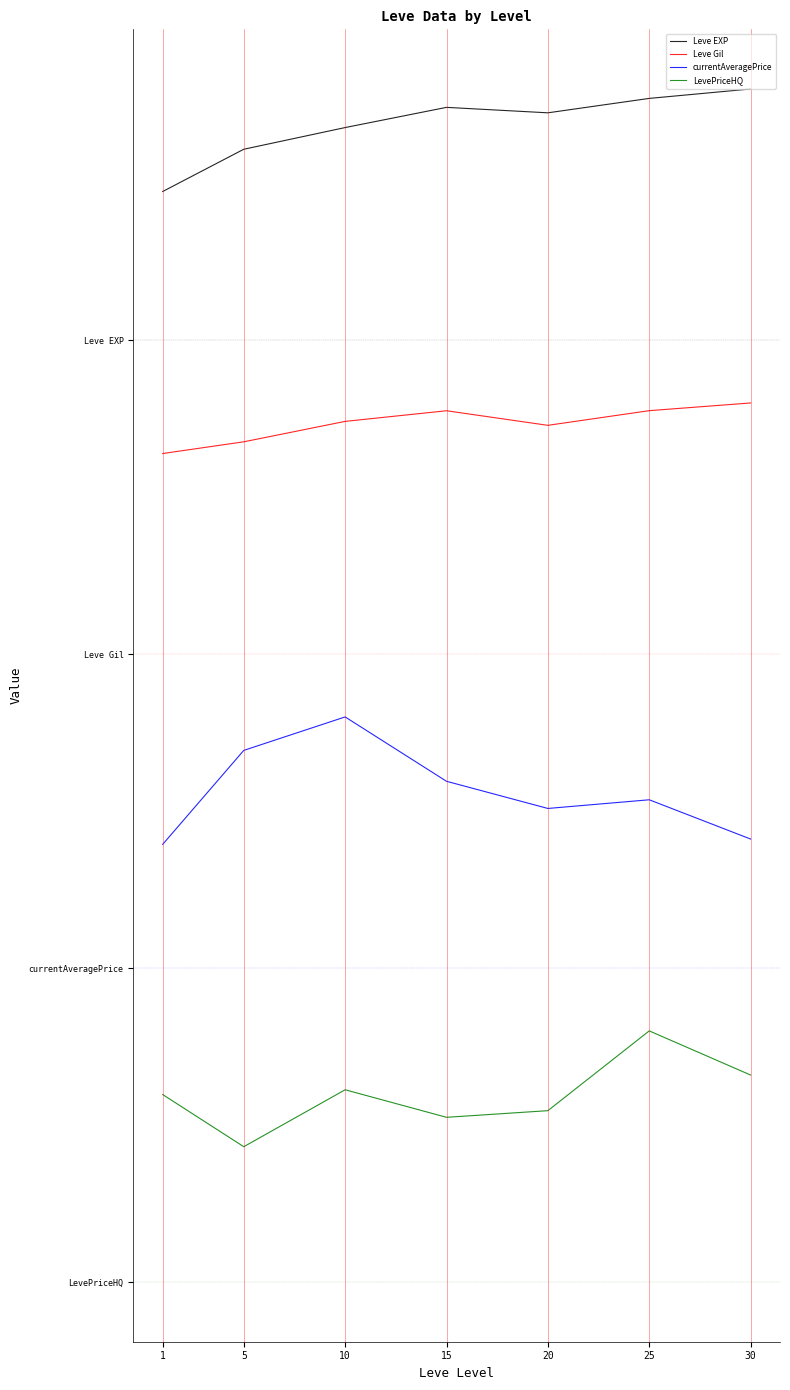

Does the chart display data point markers on the line(s)?

No